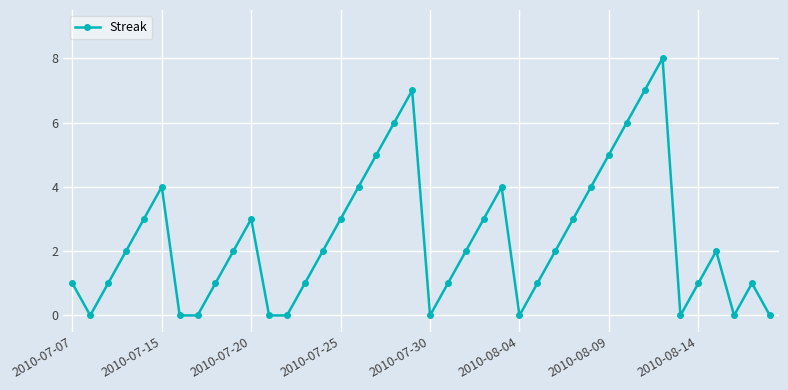

What is the sum of all values?

95